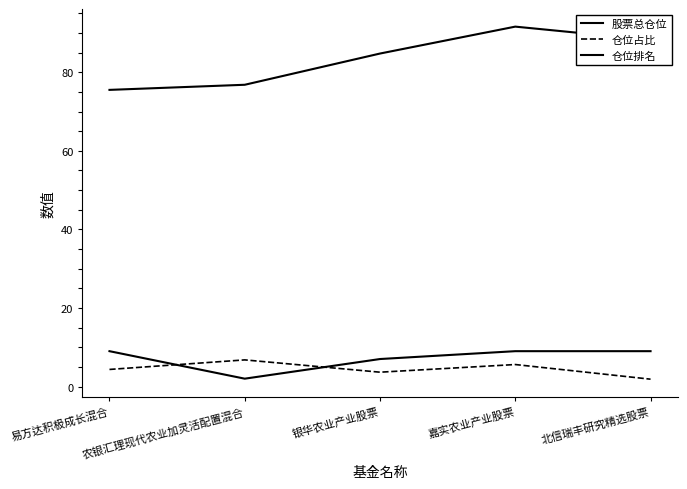

Does the chart display data point markers on the line(s)?

No